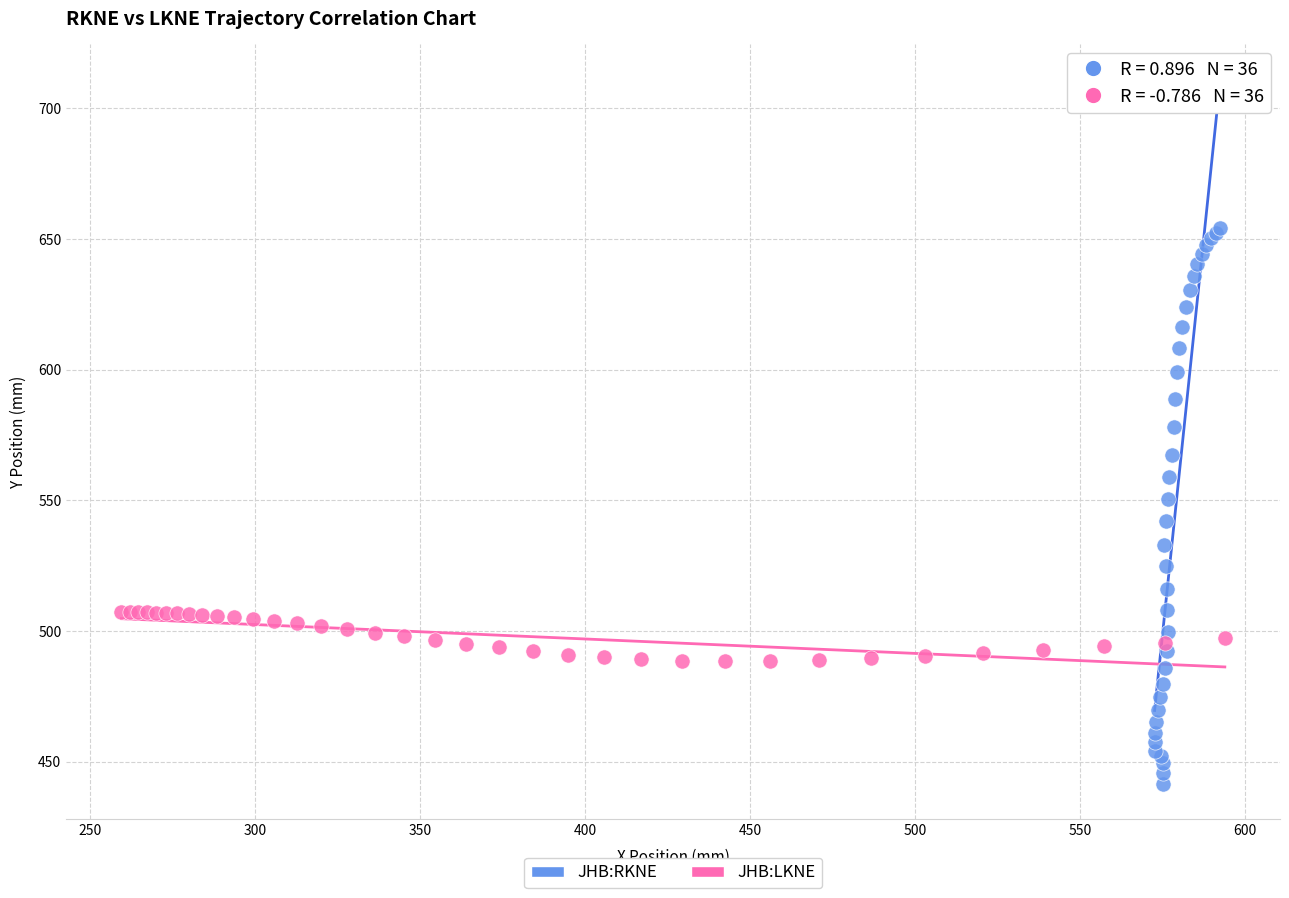

Which series contains the lowest Y value?

JHB:RKNE